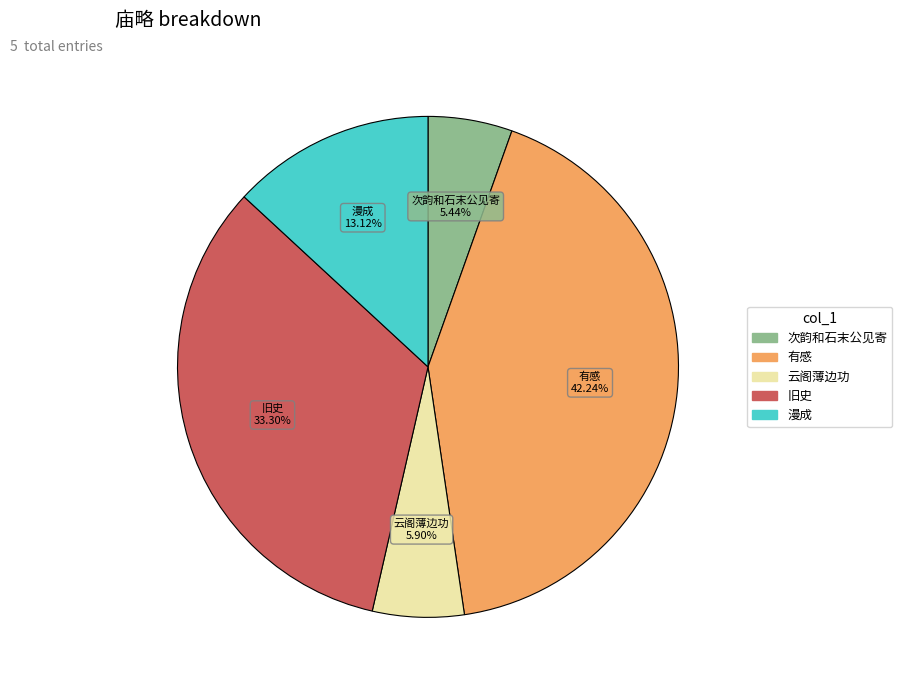

Count the number of slices in the pie.

5